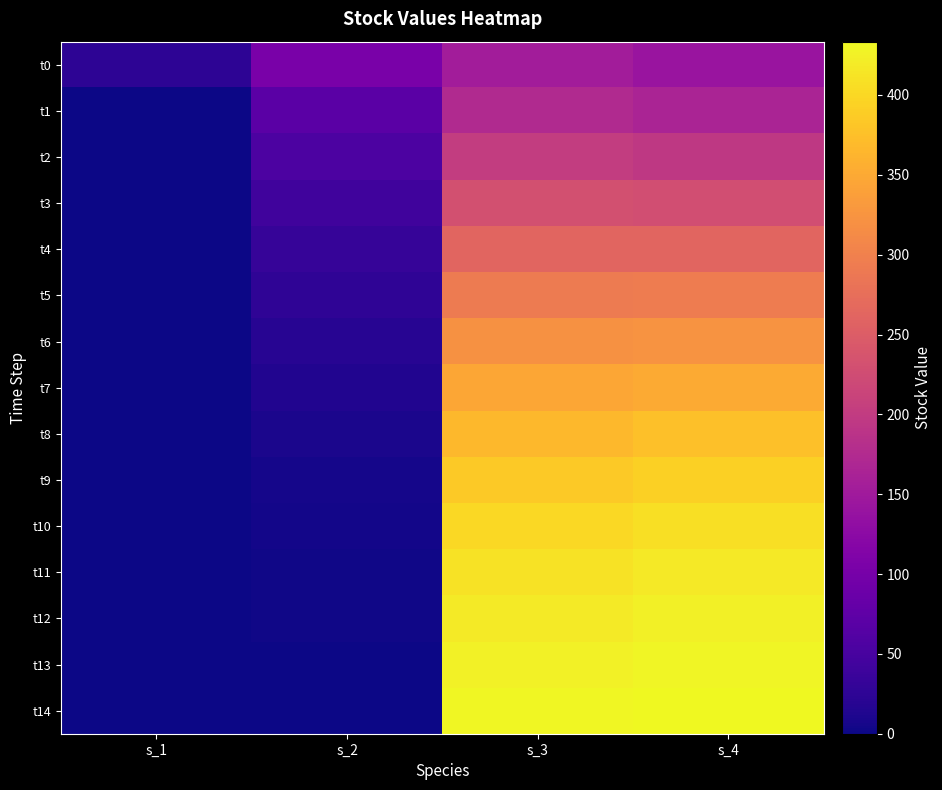

Rank the series by their maximum value, from highest to lowest.

t14, t13, t12, t11, t10, t9, t8, t7, t6, t5, t4, t3, t2, t1, t0